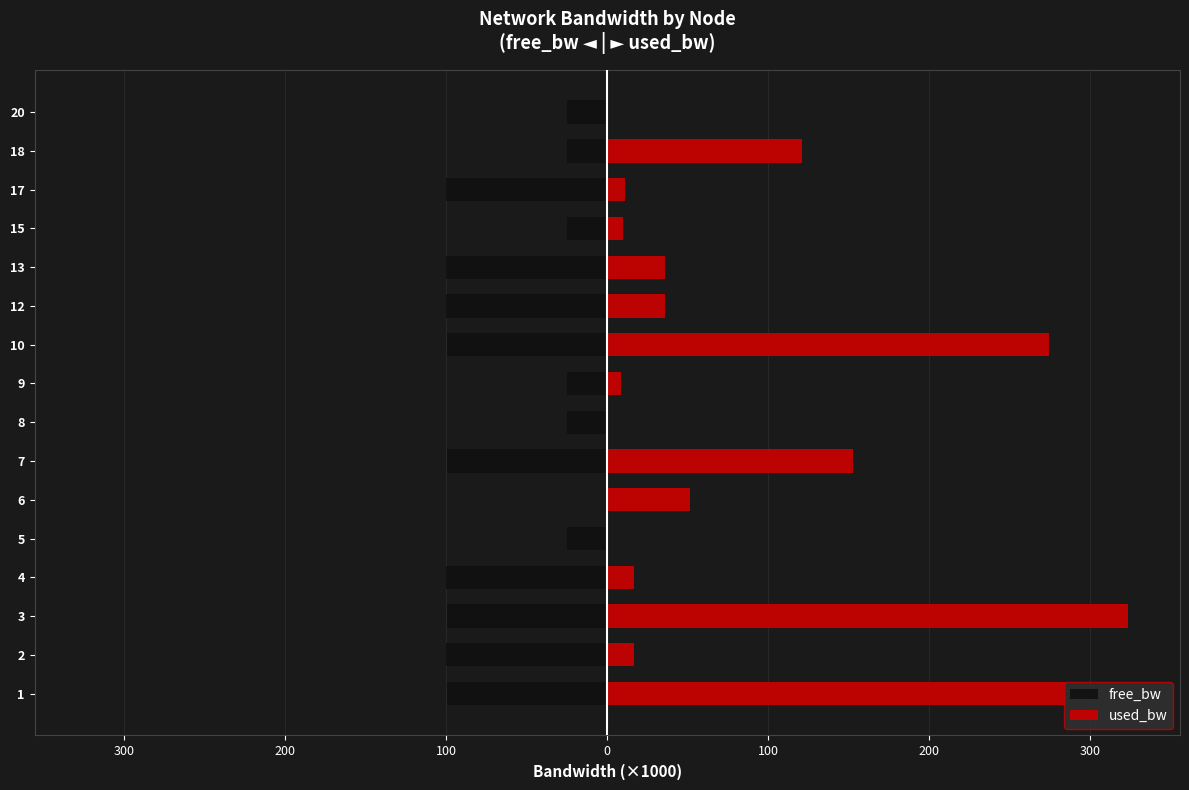

Read the free_bw value at 4.

-100.0